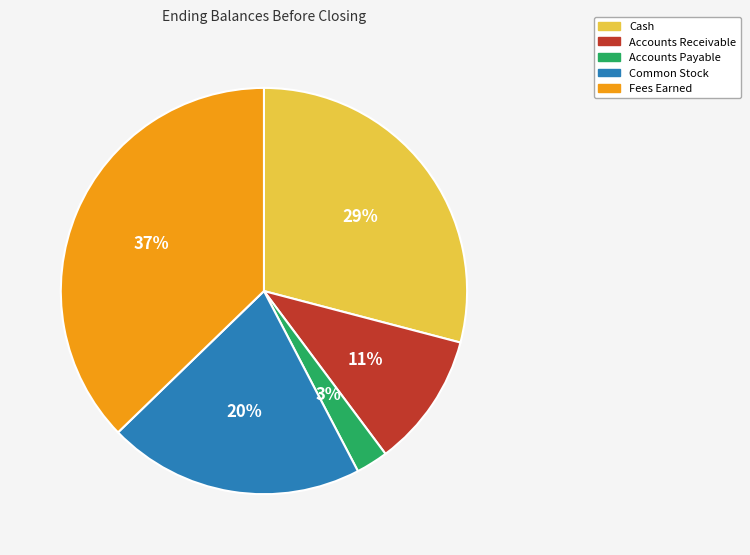

Between Common Stock and Accounts Payable, which is larger?

Common Stock